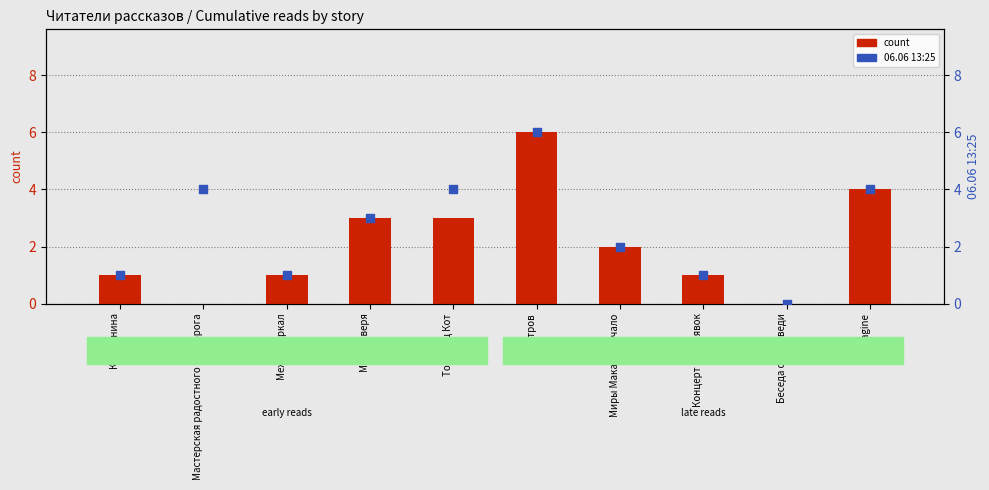

Which series reaches the minimum Y coordinate?

count